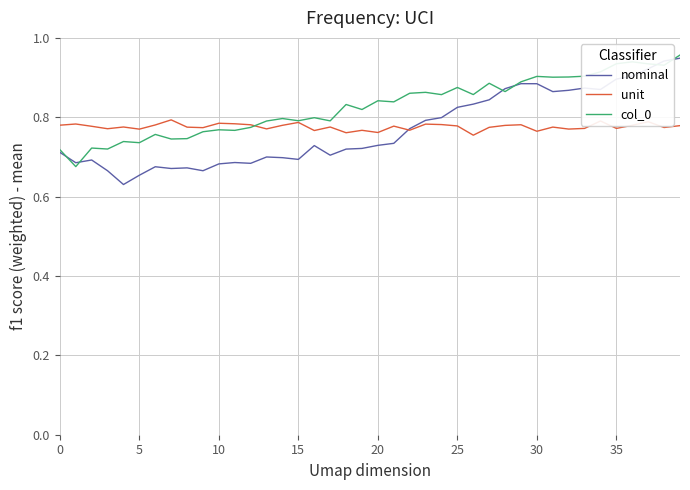

Which series has the largest total across all categories?

col_0